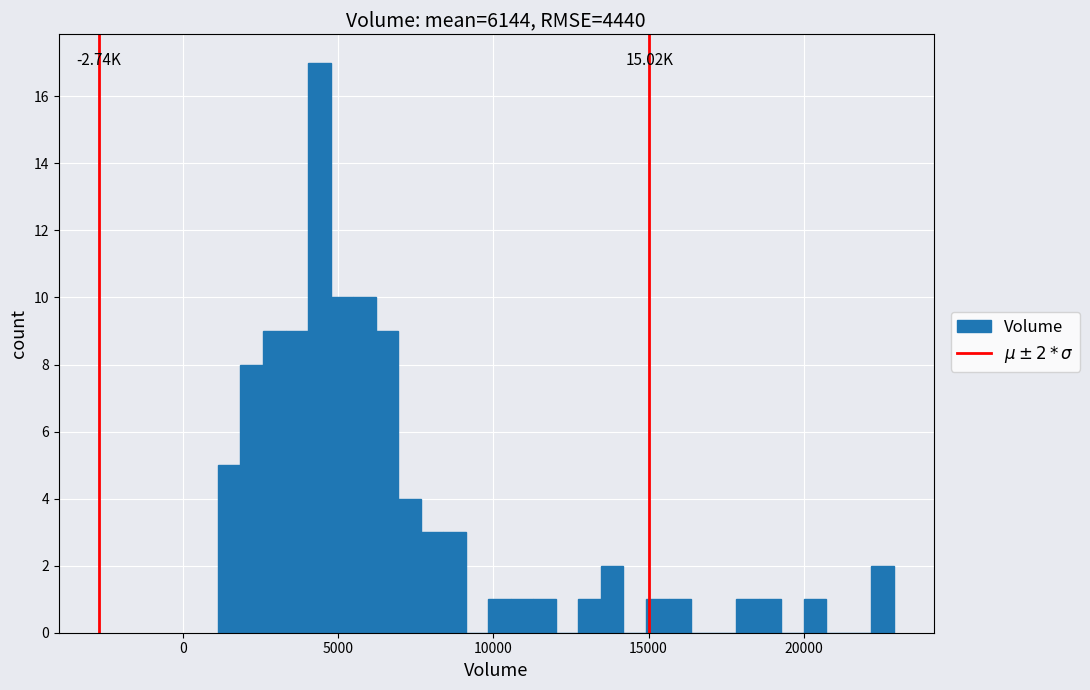

Read against the x-axis, roughly where is the centre of the tallest bar?

4500